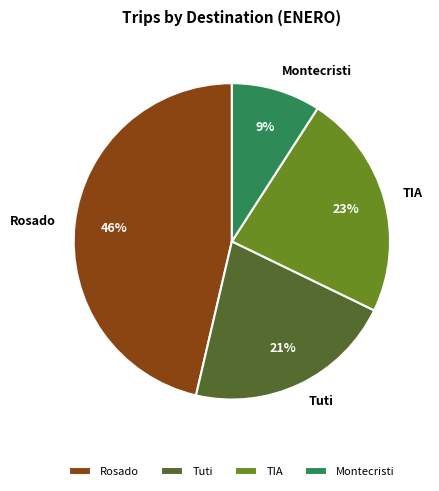

Rank the categories by value from lowest to highest.

Montecristi, Tuti, TIA, Rosado